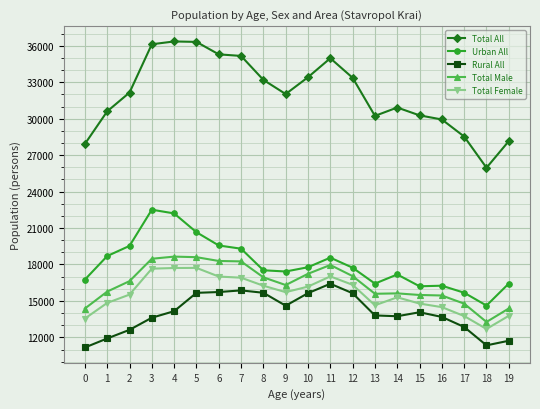

What is the spread (max minus min) of values at 0?

16755